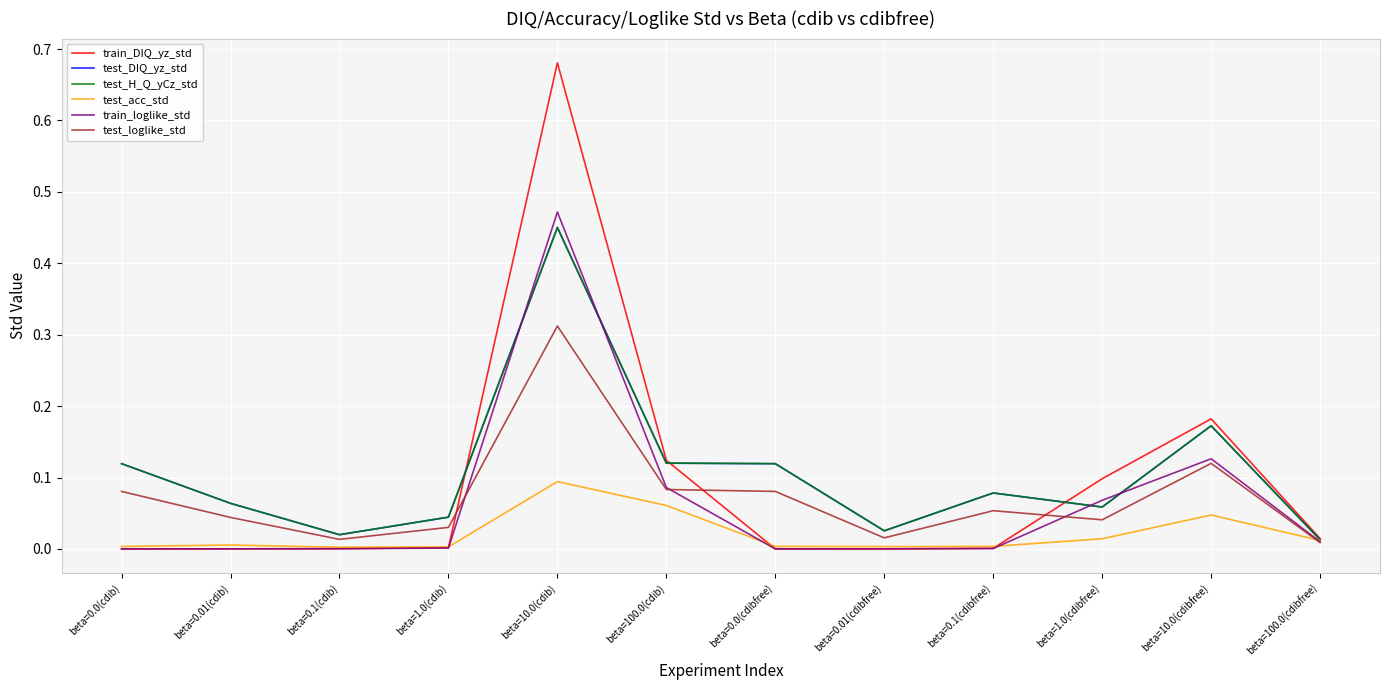

The value of test_loglike_std at beta=0.01(cdibfree) is 0.0. True or false?

True